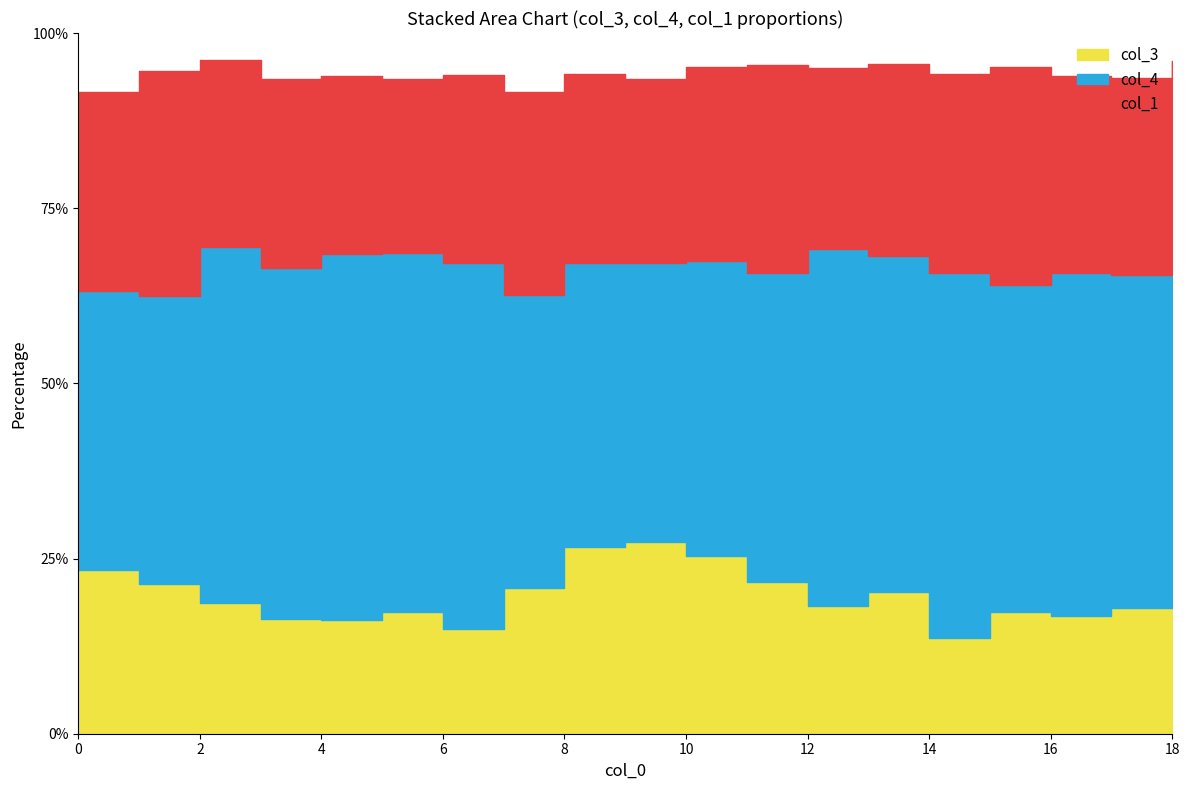

Which series has the largest range (max minus min)?

col_3